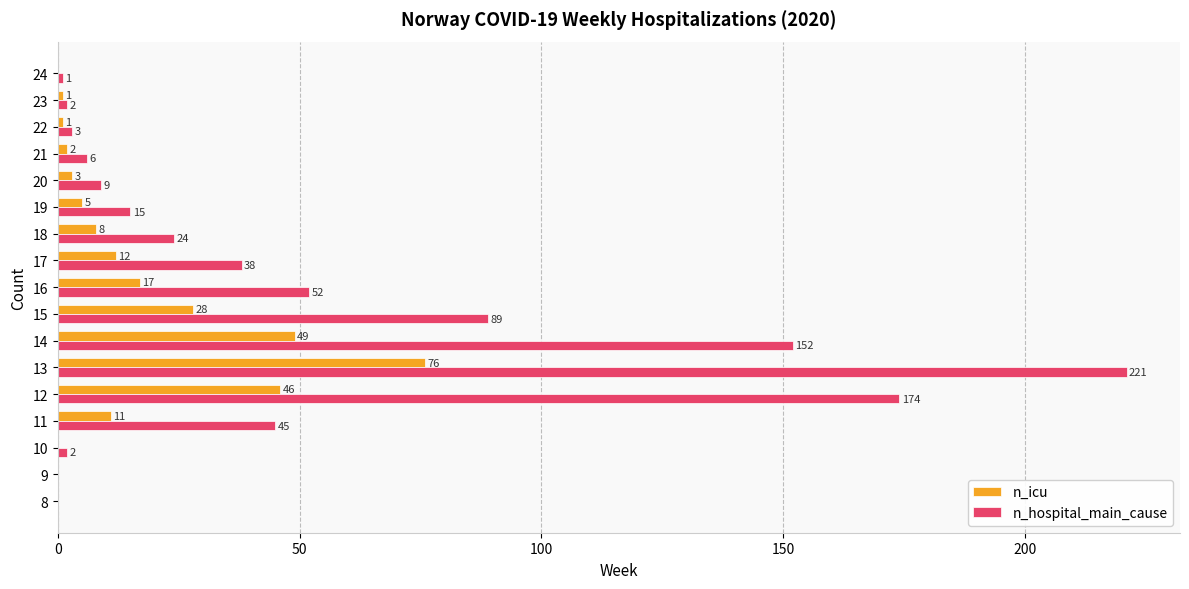

At which label is n_icu closest to 38?

12